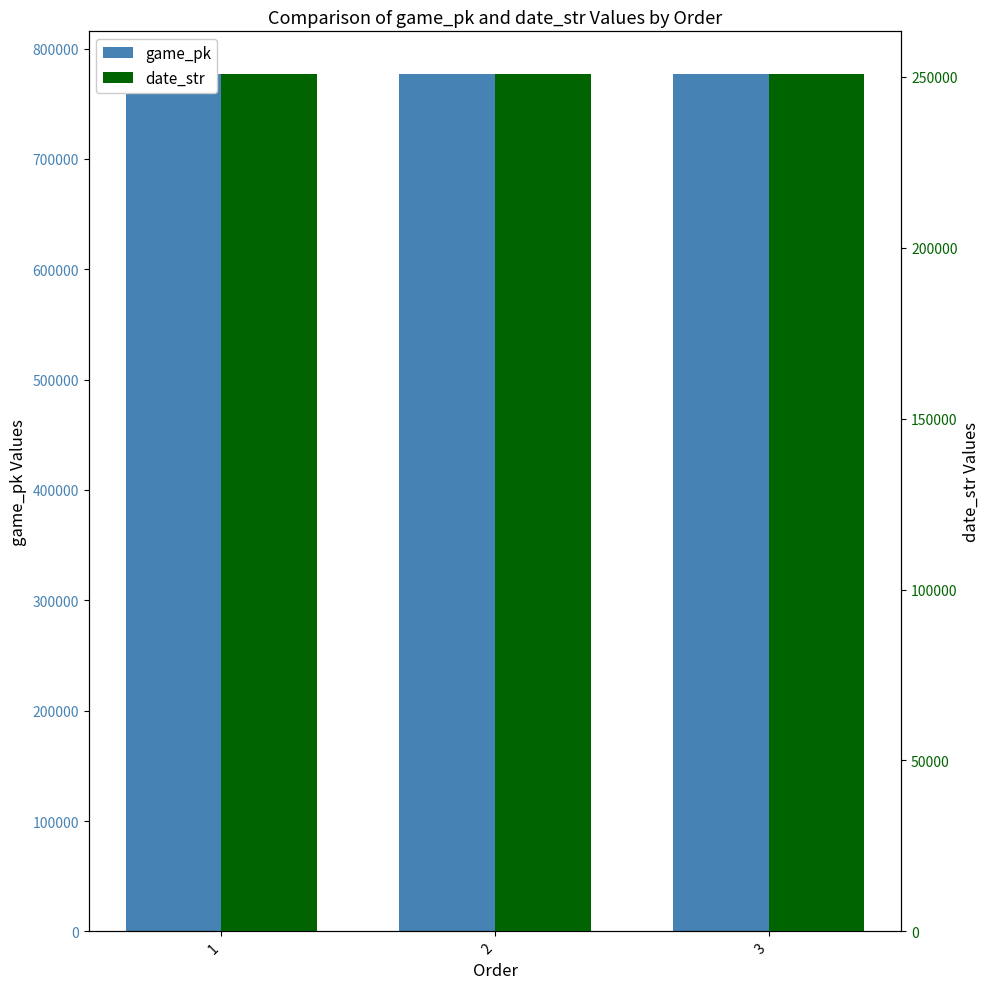

Does the chart contain stacked bars?

No